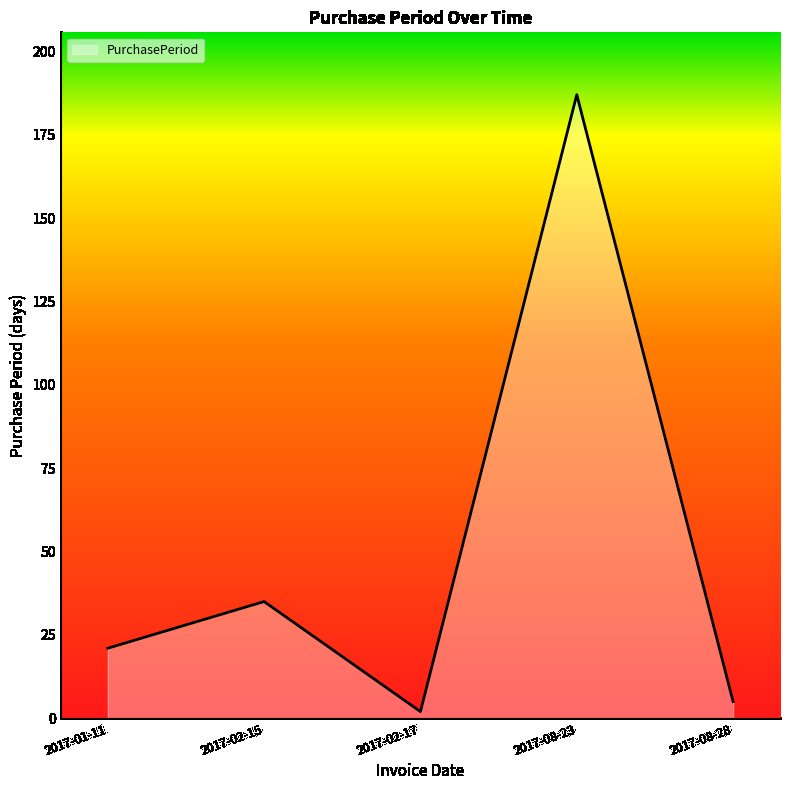

What is the change in value from 2017-01-11 to 2017-02-15?

+14